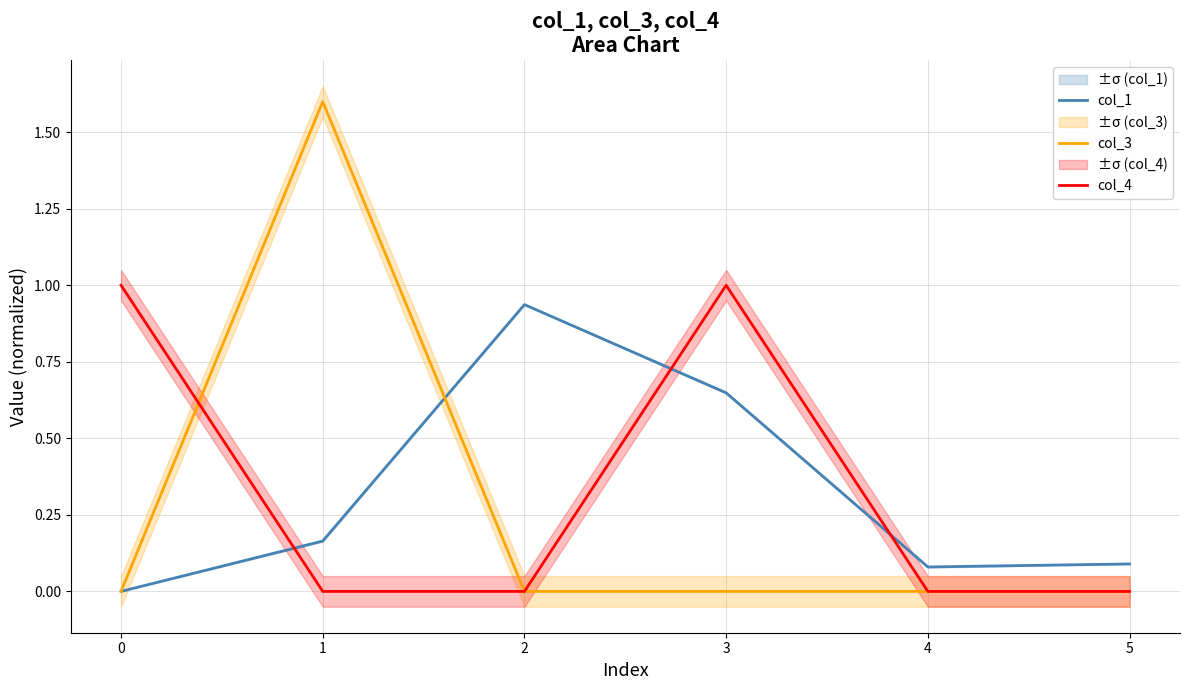

What is the difference between the maximum and minimum values in the col_1 series?

0.9